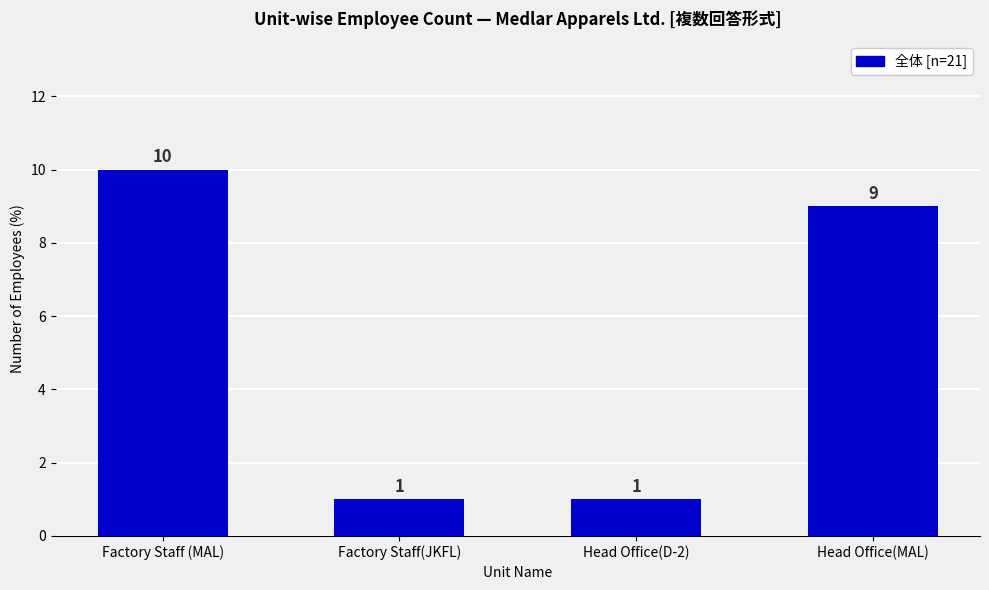

What is the label of the 2nd bar from the left?

Factory Staff(JKFL)